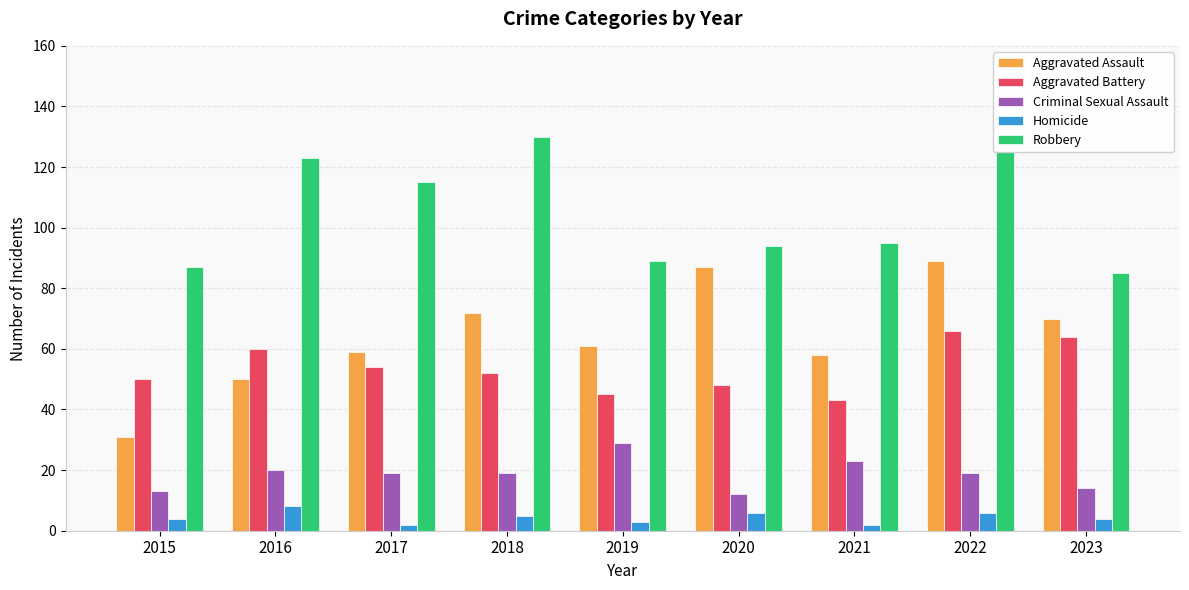

What is the sum of the Homicide values at 2015 and 2018?

9